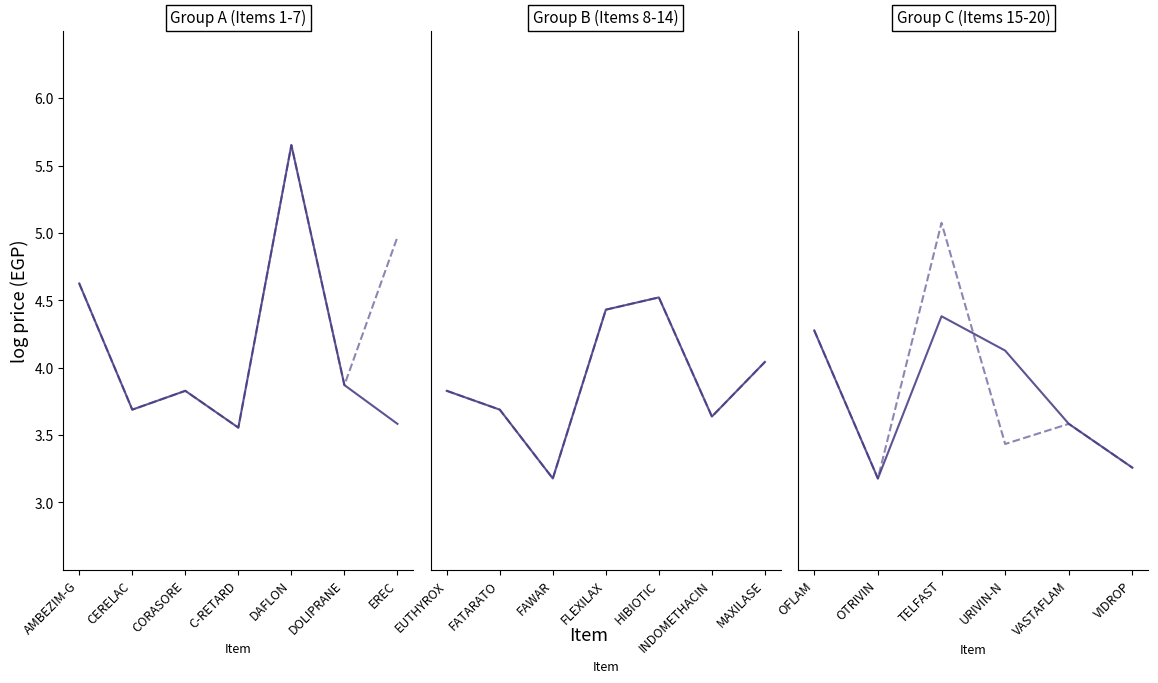

Which has a higher value, OTRIVIN or VASTAFLAM?

VASTAFLAM